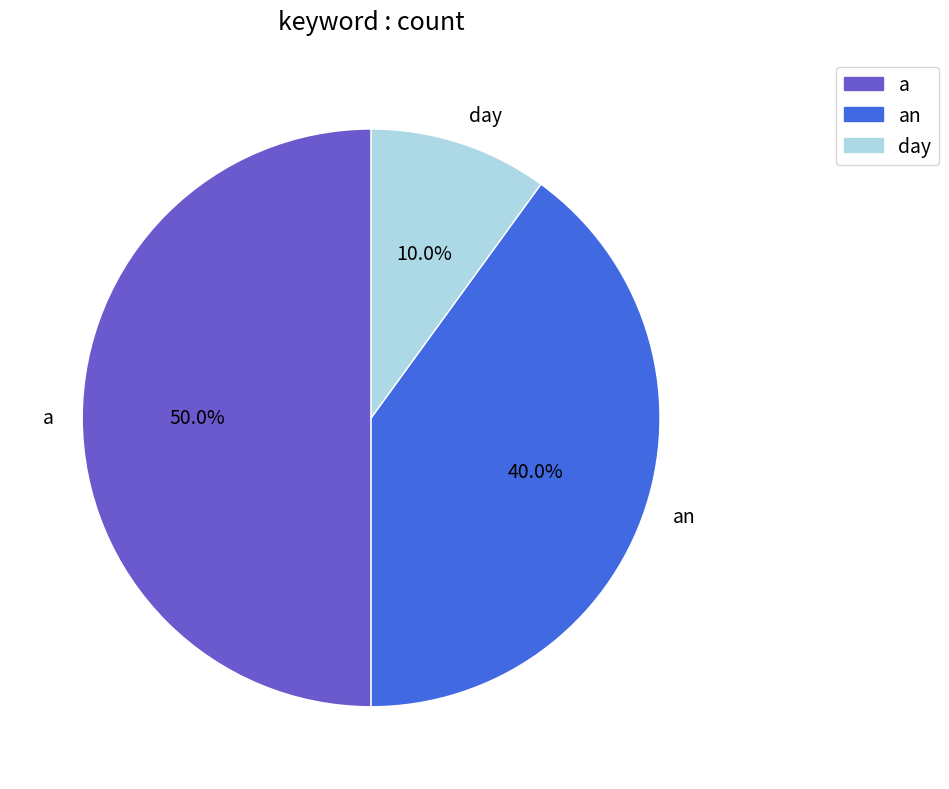

What is the largest slice in the pie chart?

a